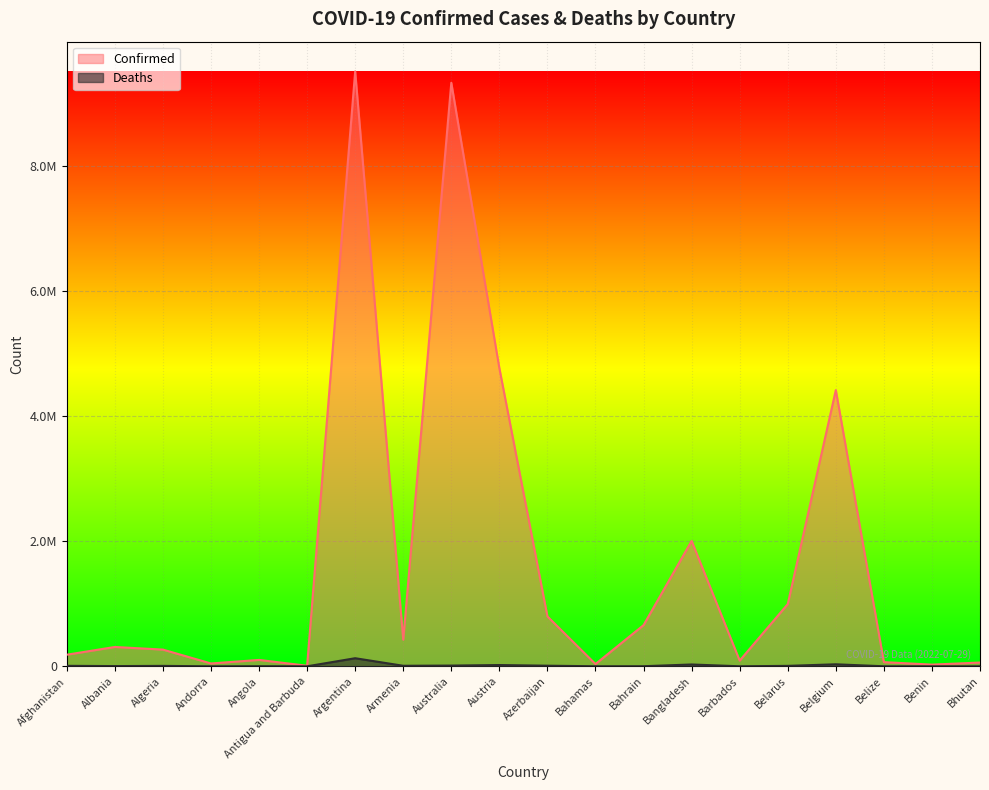

Rank the series at Armenia from lowest to highest value.

Deaths, Confirmed